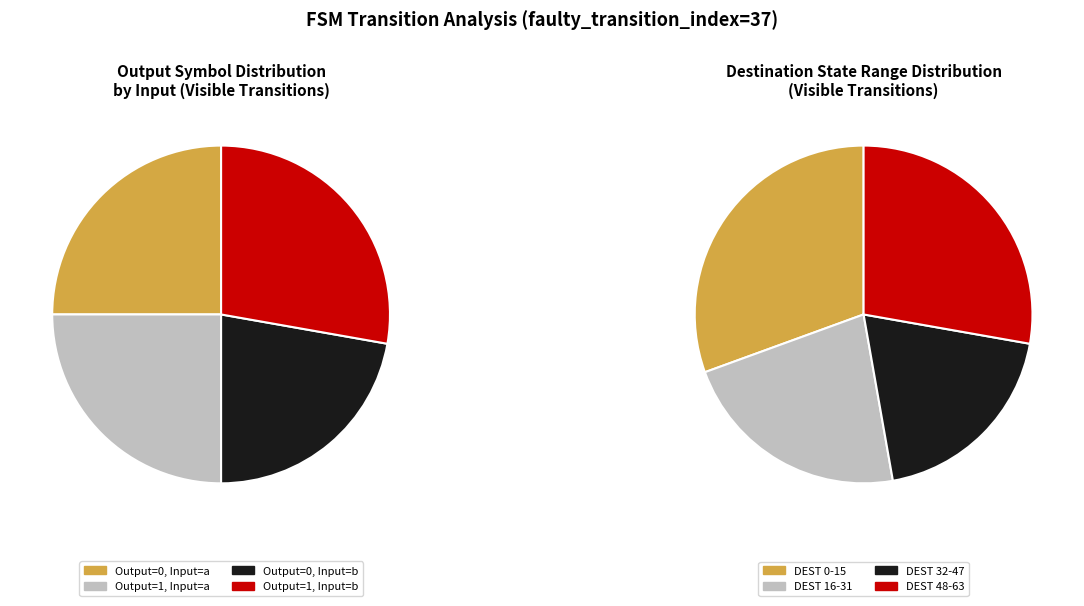

Does 4 represent more than half of the total?

No